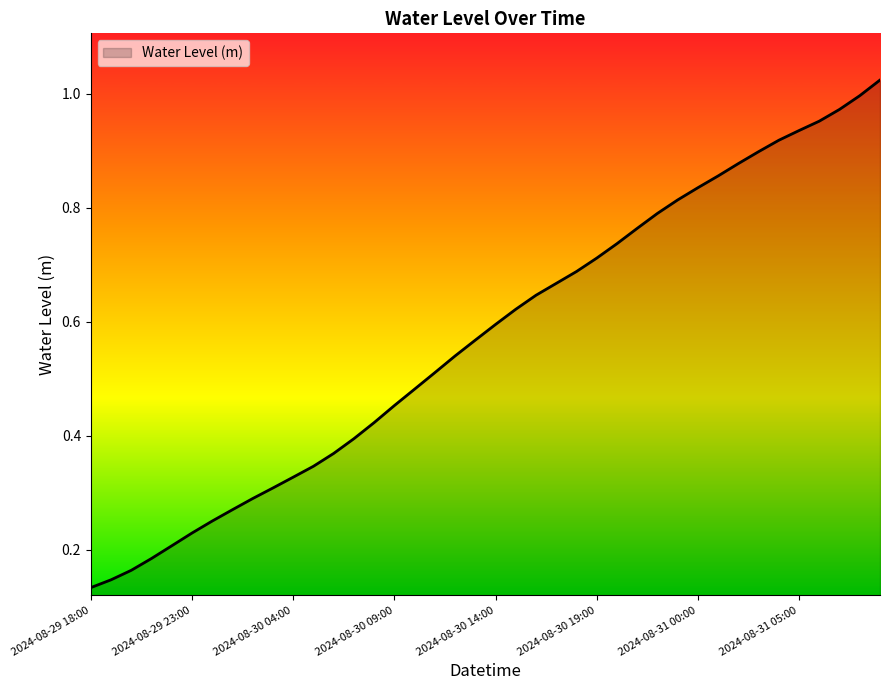

What is the minimum value shown in the chart?

0.1